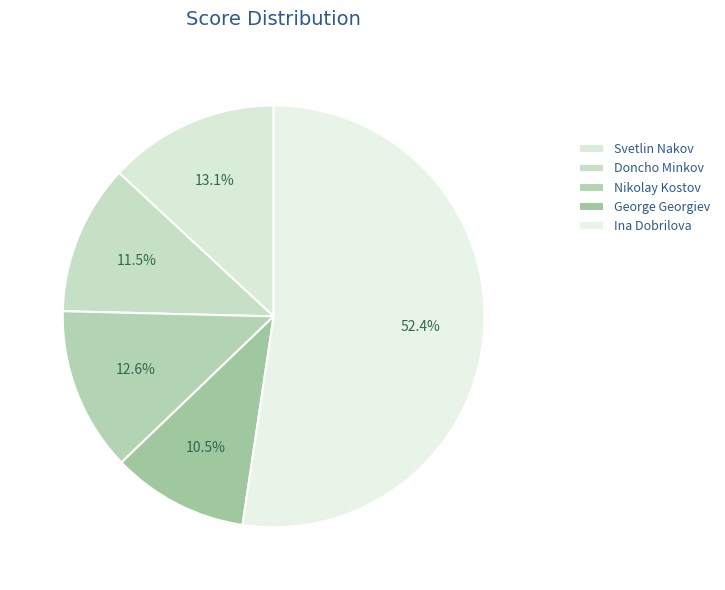

Which category accounts for the majority?

Ina Dobrilova